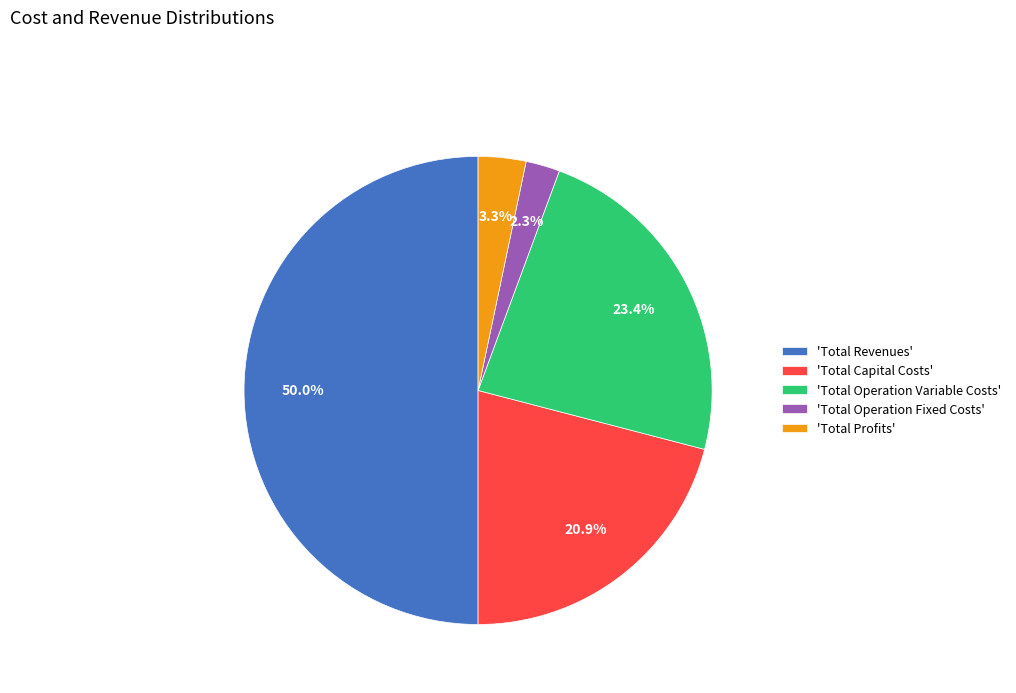

To the nearest percent, what is the average slice percentage?

20%